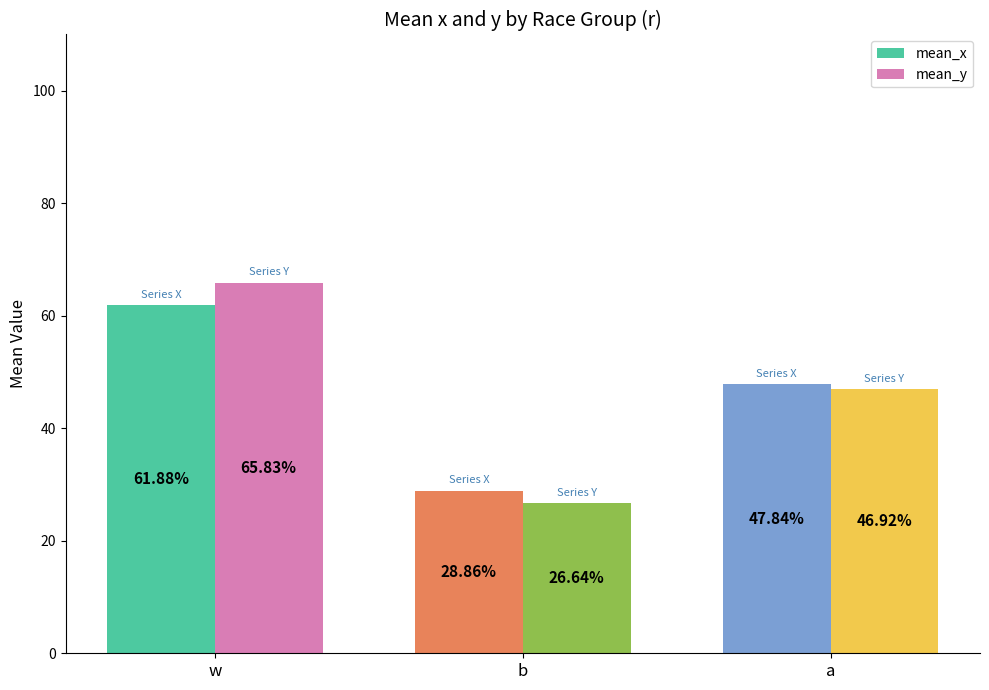

Does the chart contain stacked bars?

No